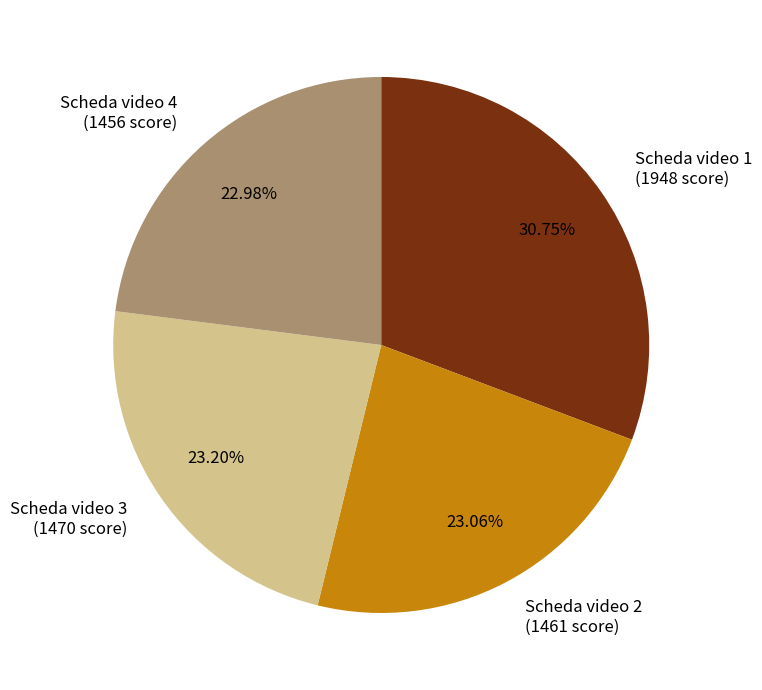

Combined, do Scheda video 2 (1461 score) and Scheda video 3 (1470 score) account for over 50%?

No